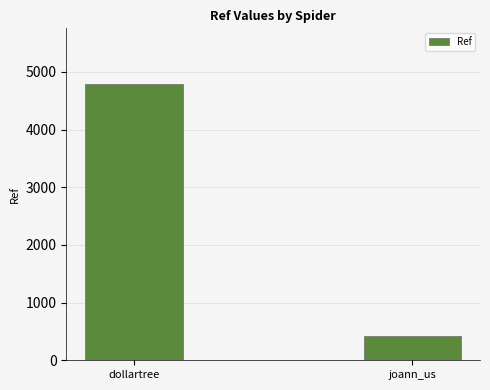

The chart shows a value of 7979 at dollartree. True or false?

False